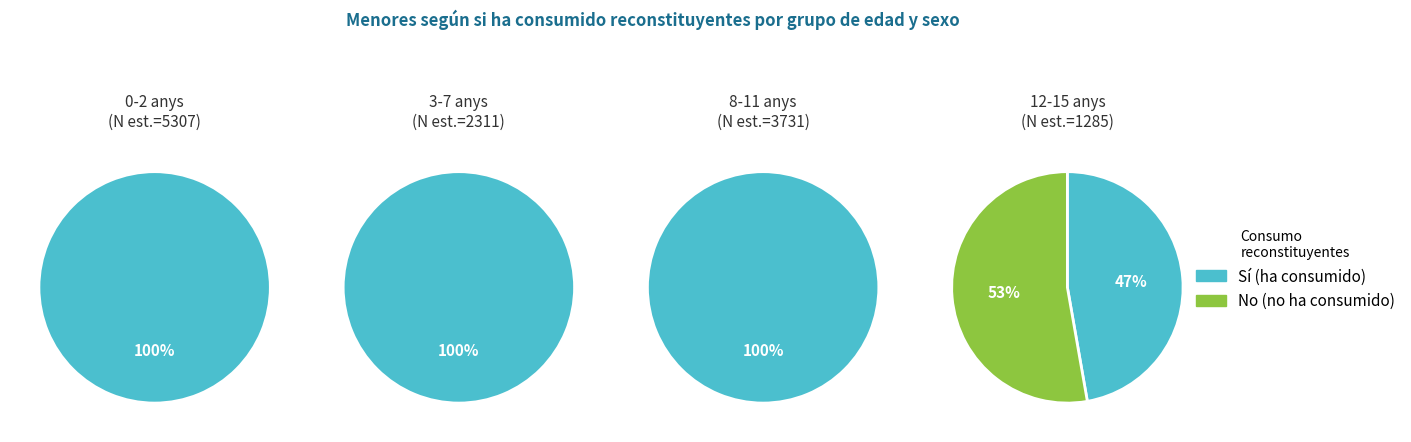

What percentage is NOT represented by 12-15?

94.9%